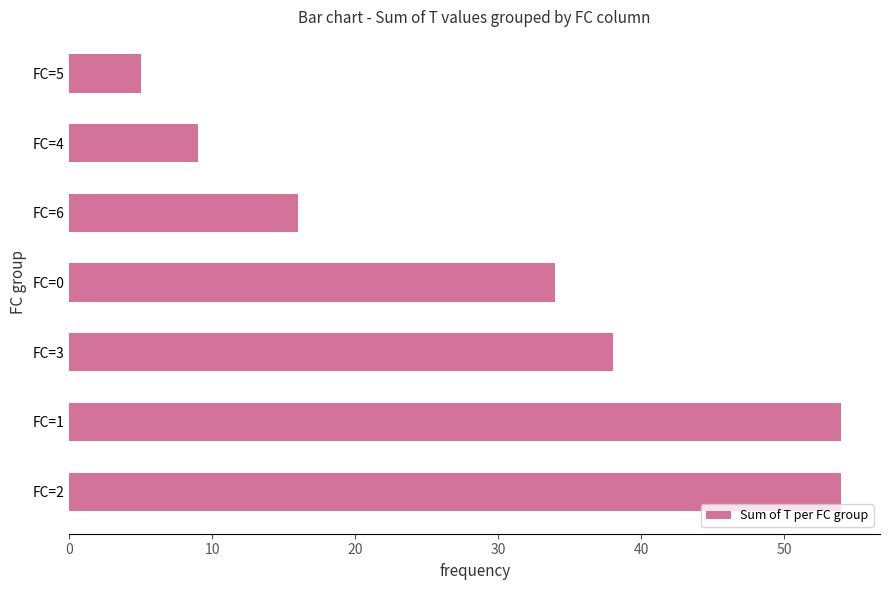

How many bars are there in total?

7